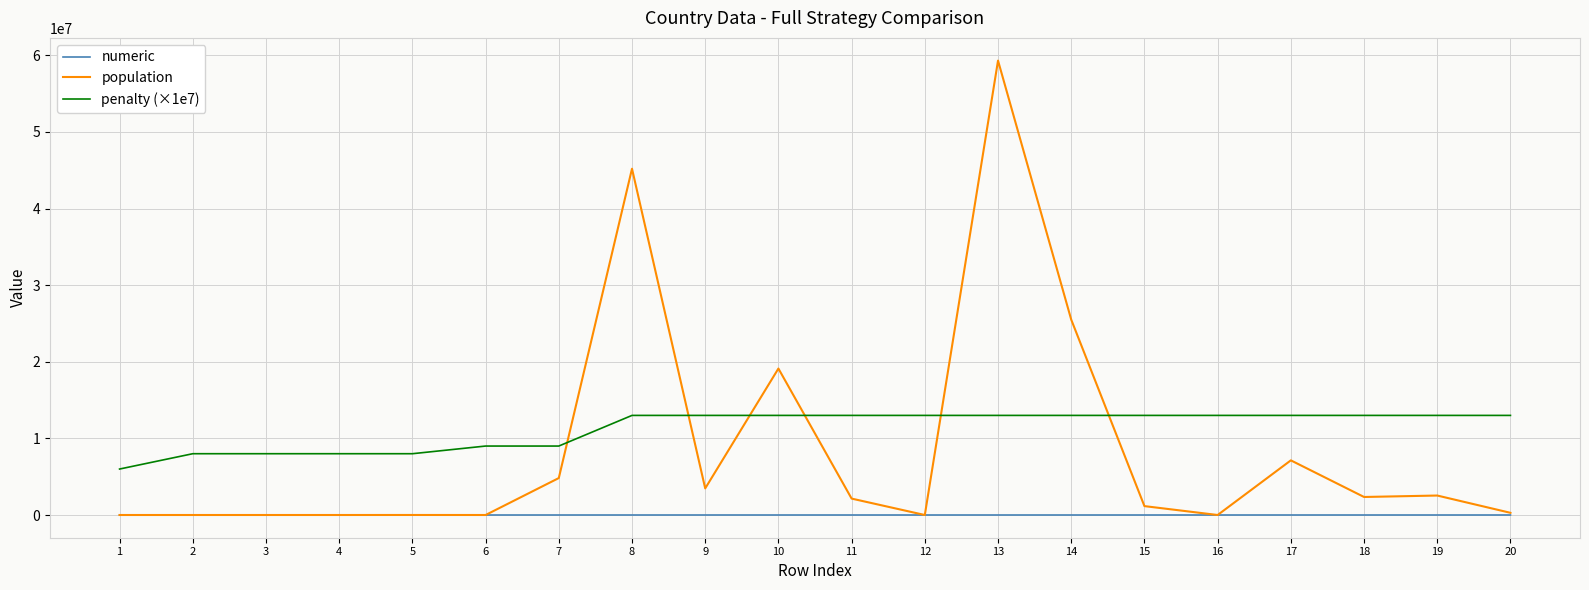

What is the maximum value for penalty (×1e7)?

13000000